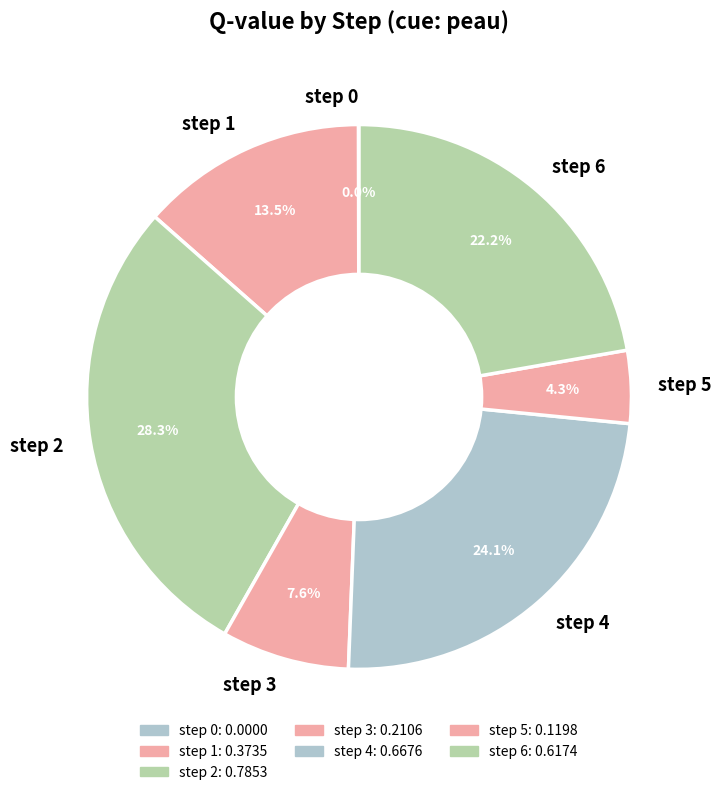

Does step 5 account for over 50% of the chart?

No